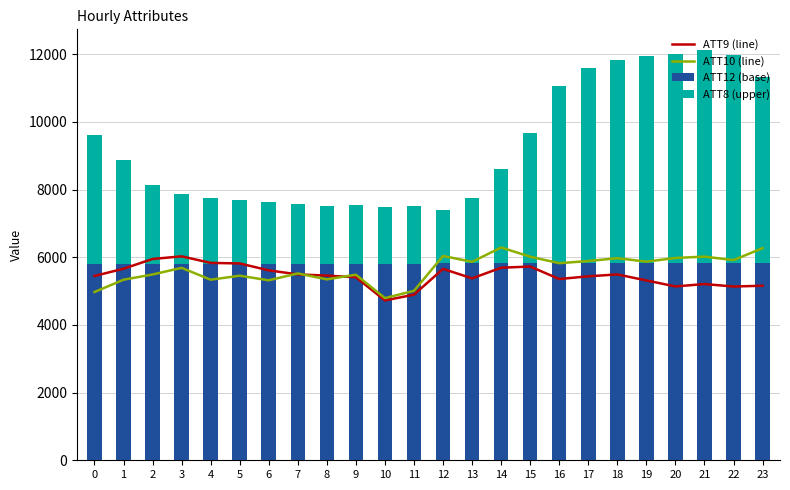

Between 16 and 2, which is larger?

2